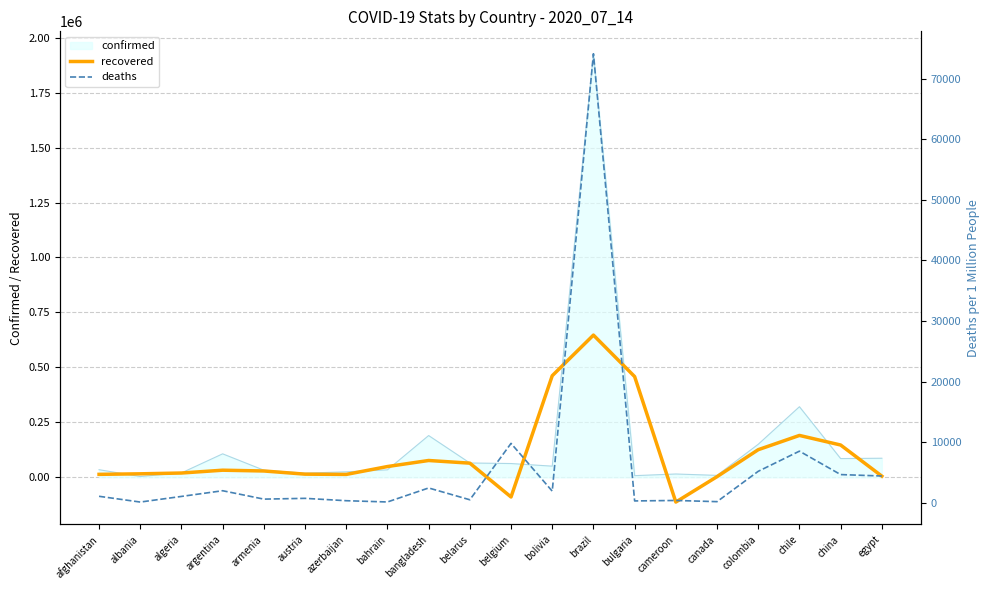

What is the difference between the recovered values at egypt and azerbaijan?

7832.3